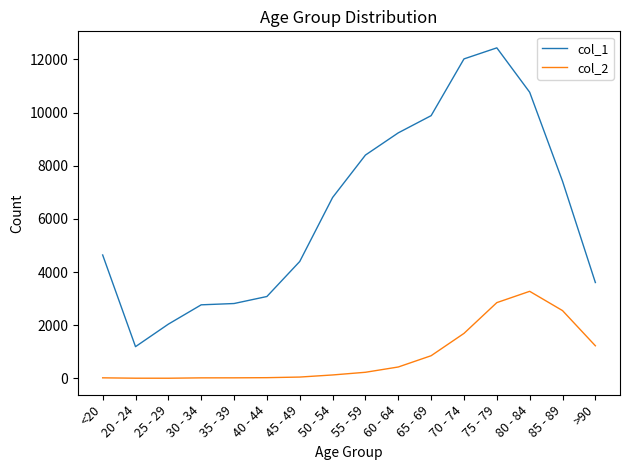

At which category is the sum across all series the highest?

75 - 79